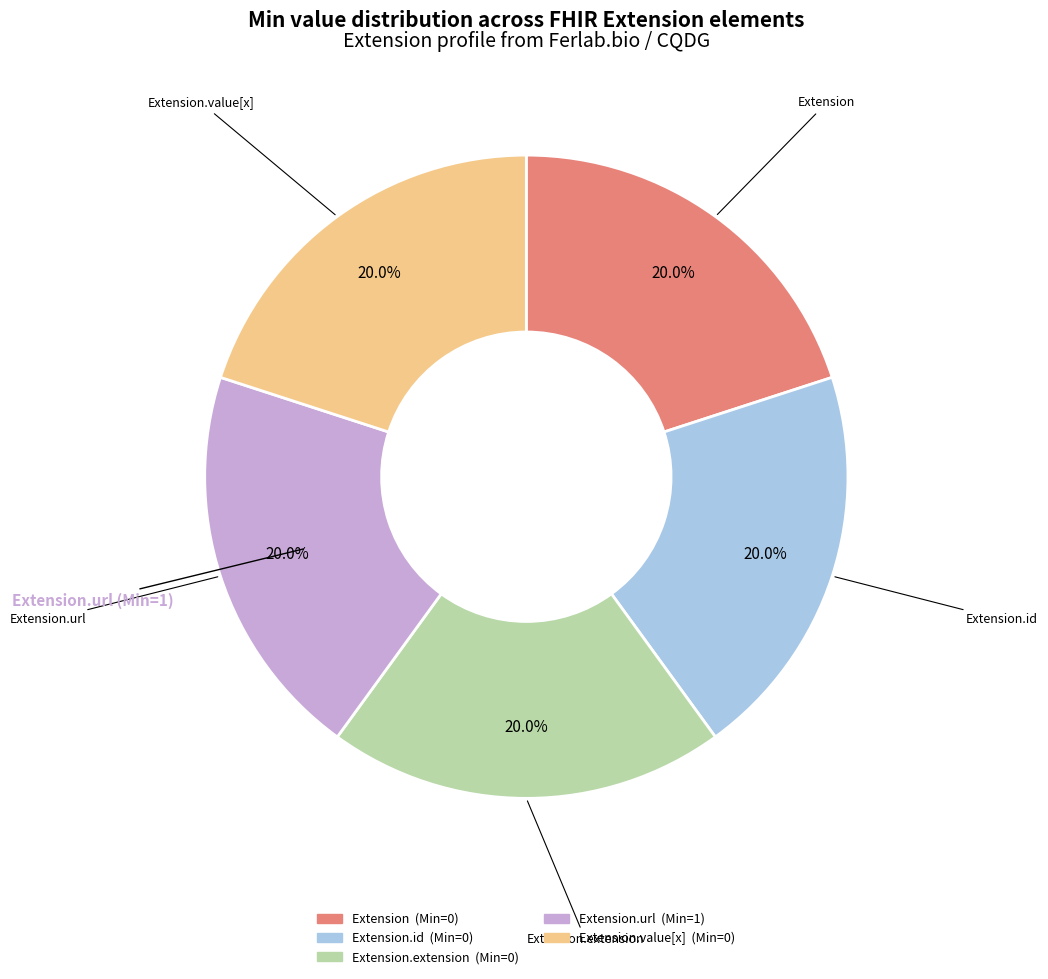

Is there any slice that represents more than half of the pie?

No